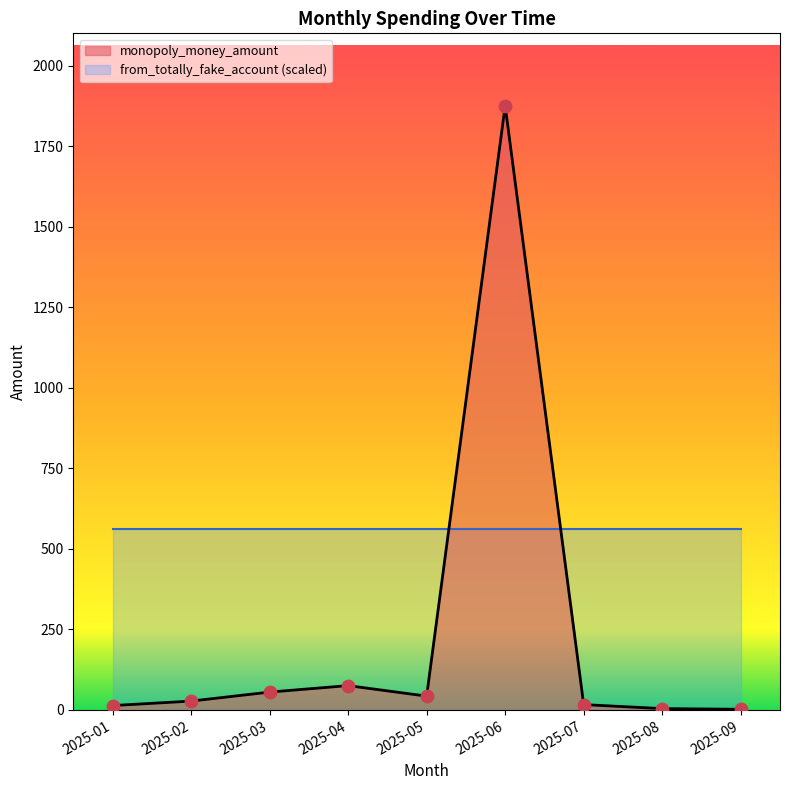

Approximately how many times larger is the value at 2025-06 compared to 2025-01?

137.5